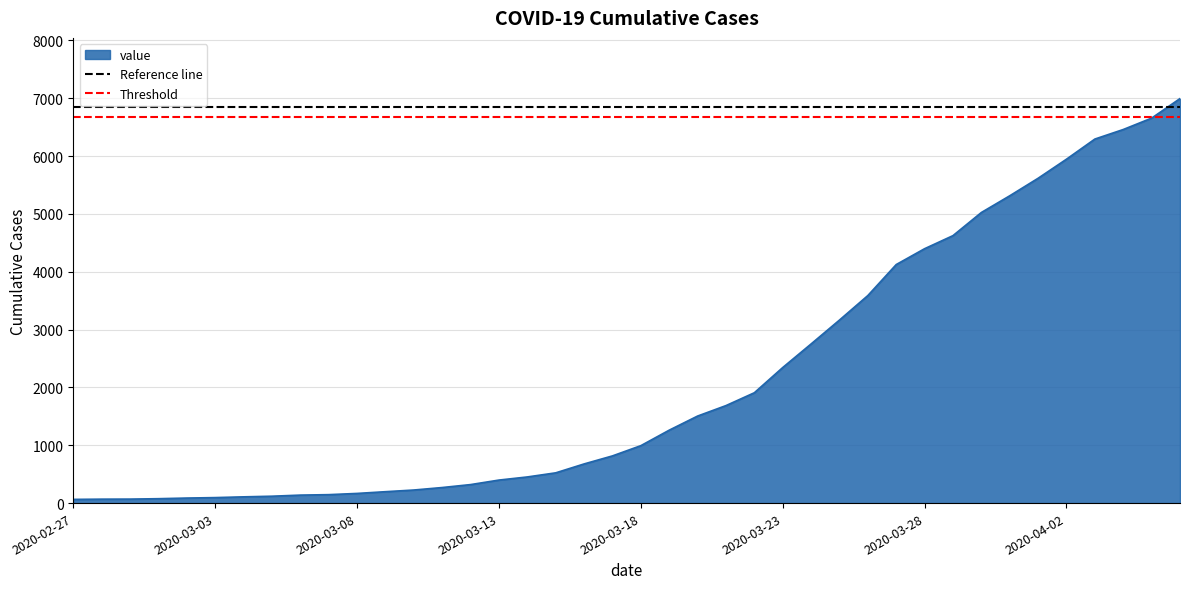

What is the highest value of the value series?

6995